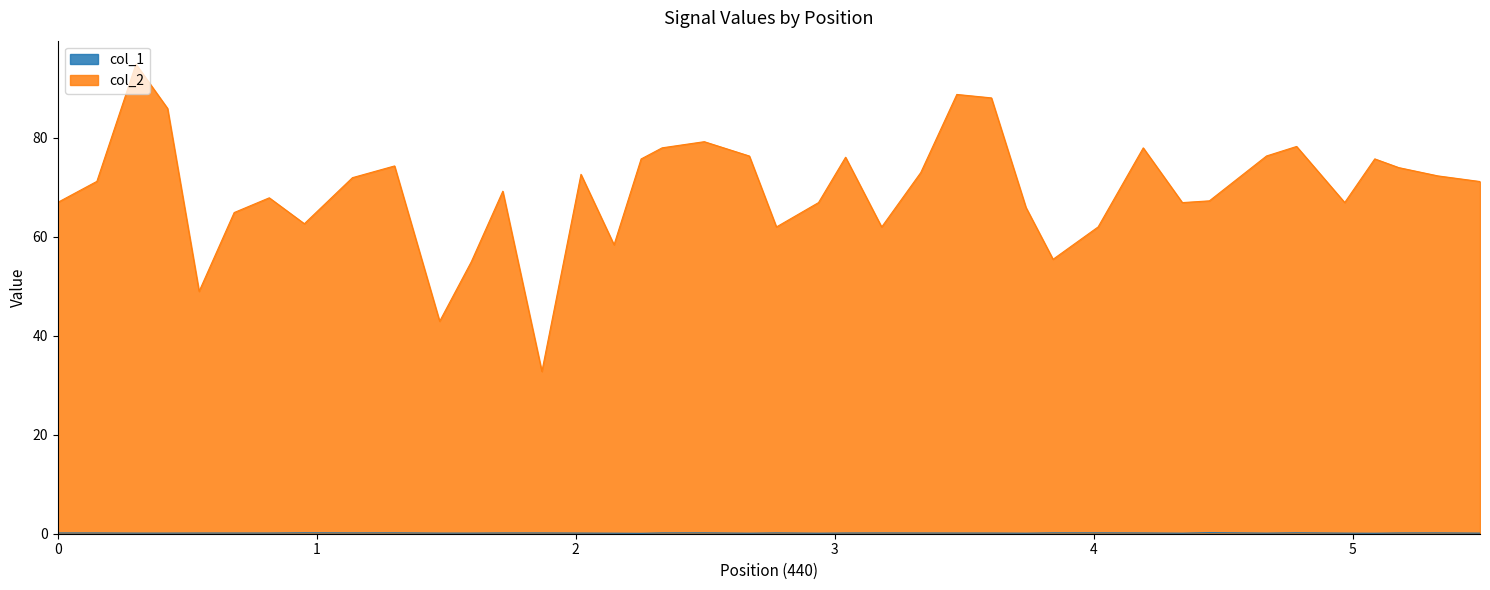

Between 2.020136 and 4.9690704, which is larger?

2.020136